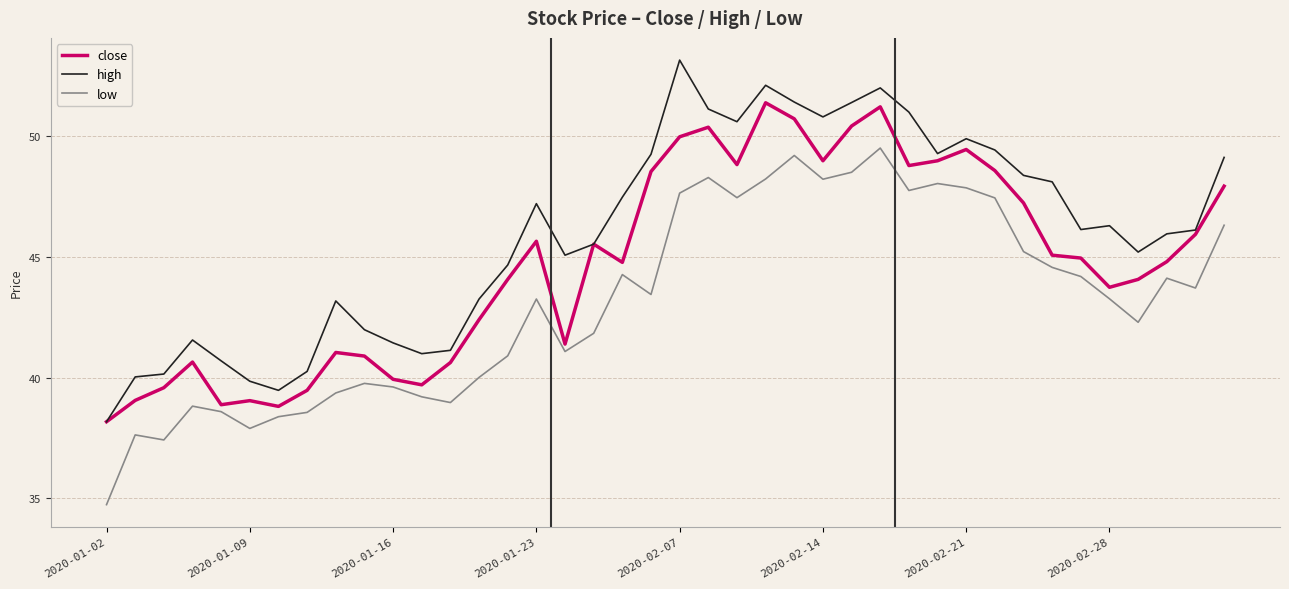

Which series has the largest range (max minus min)?

high